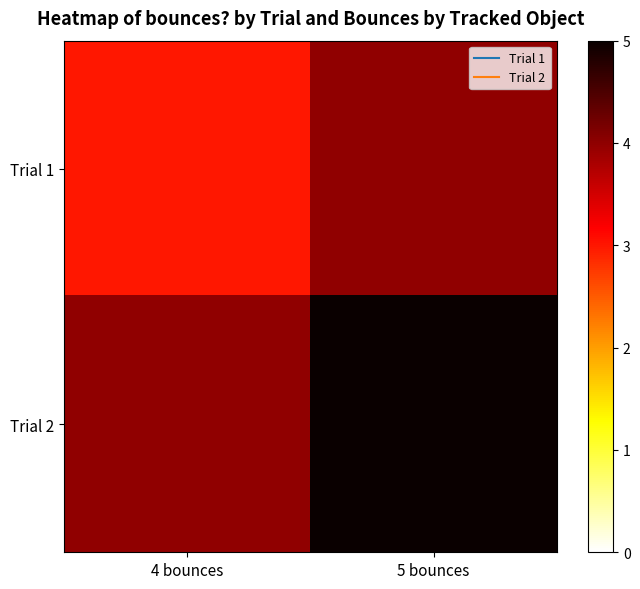

Which series has the largest range (max minus min)?

Trial 1